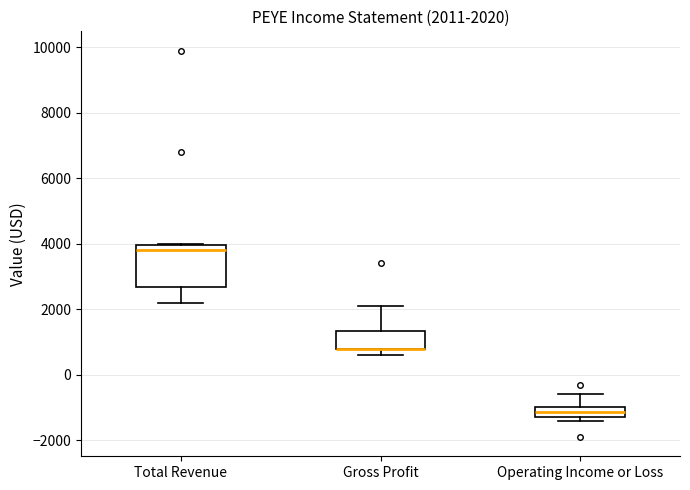

Which box is the tallest, from its lower edge to its upper edge?

Total Revenue